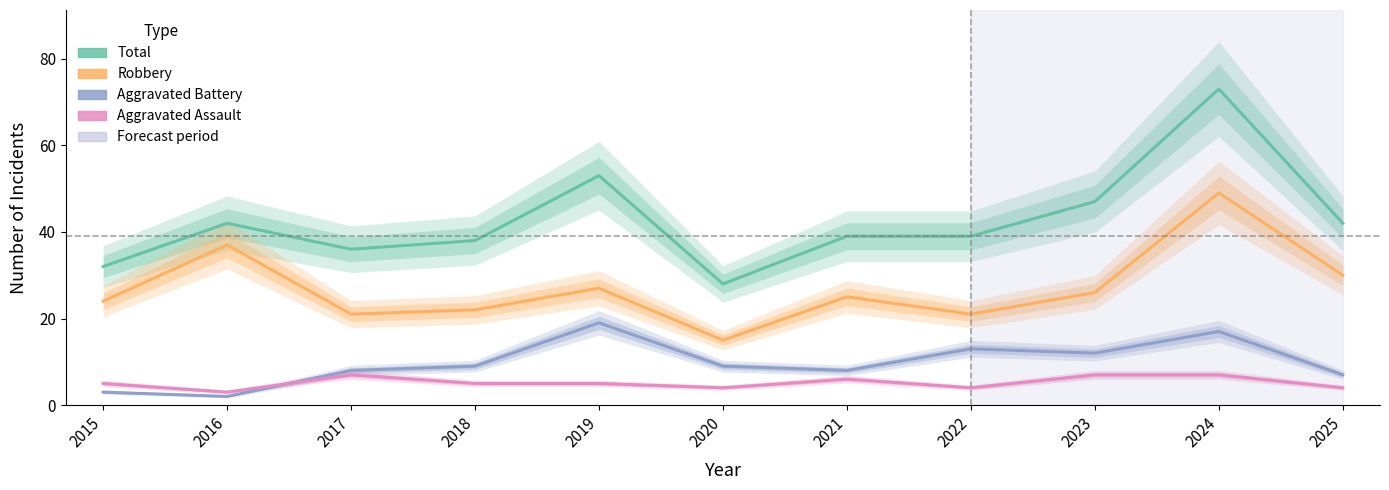

Which series changed the most between 2016 and 2019?

Aggravated Battery